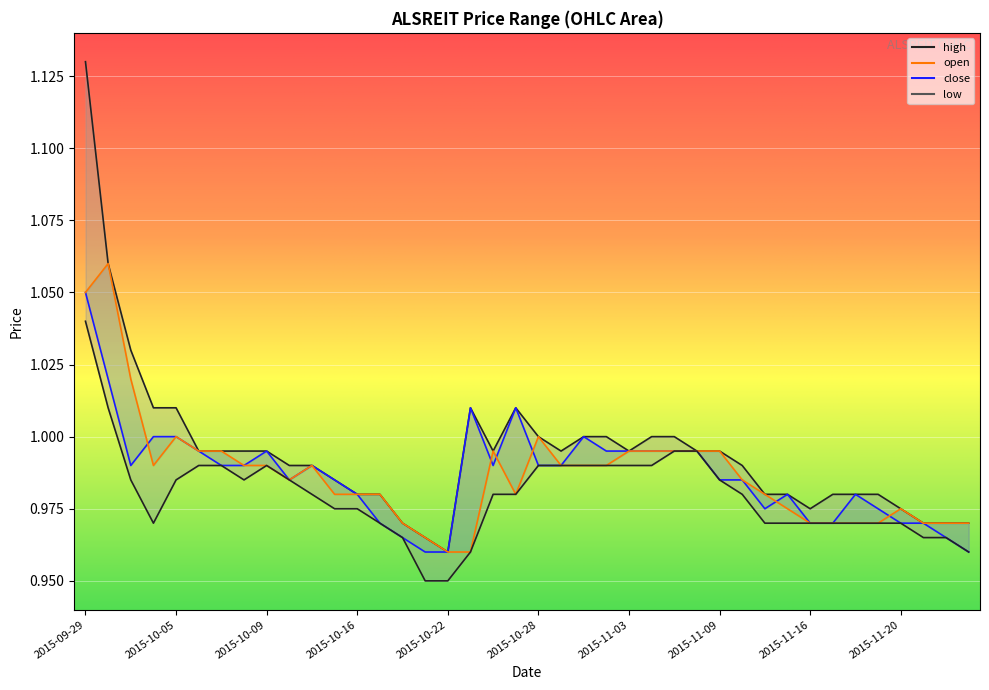

Reading right to left, what are all the values shown in this chart?

high: 1.0	1.0	1.0	1.0	1.0	1.0	1.0	1.0	1.0	1.0	1.0	1.0	1.0	1.0	1.0	1.0	1.0	1.0	1.0	1.0	1.0	1.0	1.0	1.0	1.0	1.0	1.0	1.0	1.0	1.0	1.0	1.0	1.0	1.0	1.0	1.0	1.0	1.0	1.1	1.1
close: 1.0	1.0	1.0	1.0	1.0	1.0	1.0	1.0	1.0	1.0	1.0	1.0	1.0	1.0	1.0	1.0	1.0	1.0	1.0	1.0	1.0	1.0	1.0	1.0	1.0	1.0	1.0	1.0	1.0	1.0	1.0	1.0	1.0	1.0	1.0	1.0	1.0	1.0	1.0	1.1
open: 1.0	1.0	1.0	1.0	1.0	1.0	1.0	1.0	1.0	1.0	1.0	1.0	1.0	1.0	1.0	1.0	1.0	1.0	1.0	1.0	1.0	1.0	1.0	1.0	1.0	1.0	1.0	1.0	1.0	1.0	1.0	1.0	1.0	1.0	1.0	1.0	1.0	1.0	1.1	1.1
low: 1.0	1.0	1.0	1.0	1.0	1.0	1.0	1.0	1.0	1.0	1.0	1.0	1.0	1.0	1.0	1.0	1.0	1.0	1.0	1.0	1.0	1.0	1.0	0.9	0.9	1.0	1.0	1.0	1.0	1.0	1.0	1.0	1.0	1.0	1.0	1.0	1.0	1.0	1.0	1.0